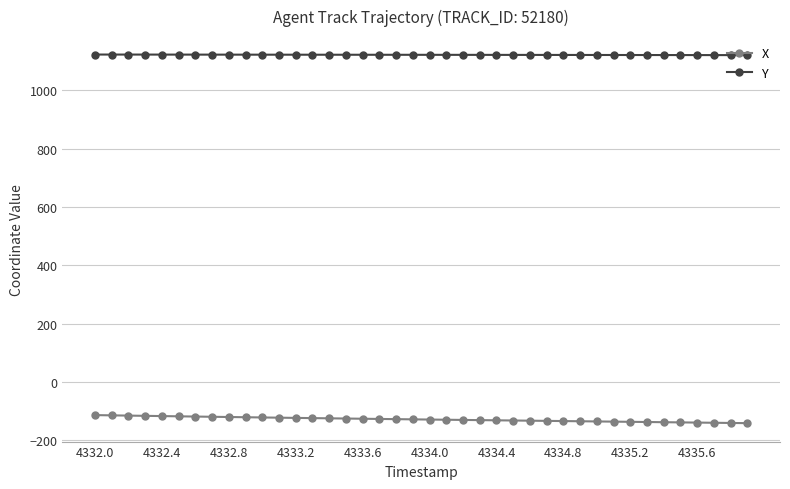

True or false: Y and X cross at least once.

False